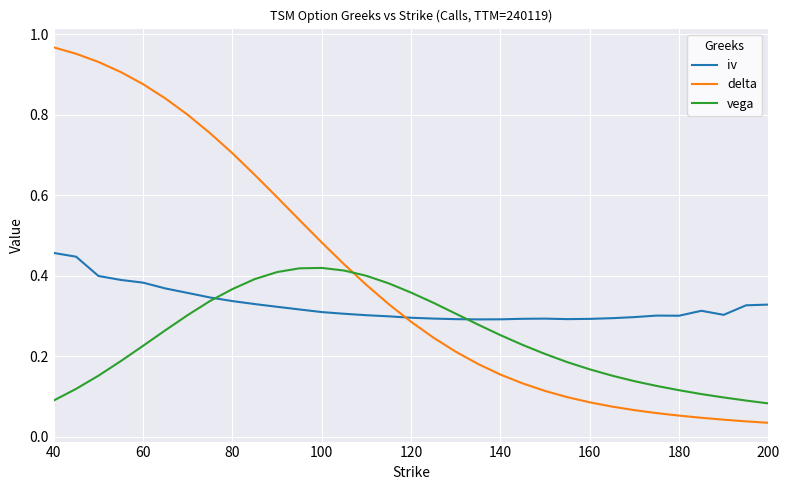

How many times do vega and delta cross each other?

1